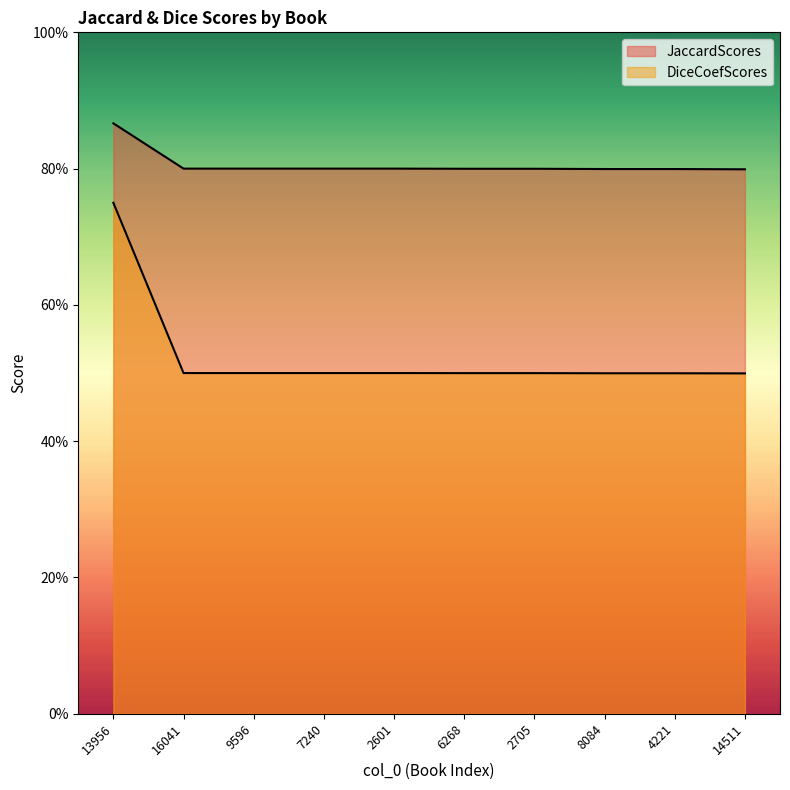

True or false: JaccardScores has more than 1 interior local peaks.

False